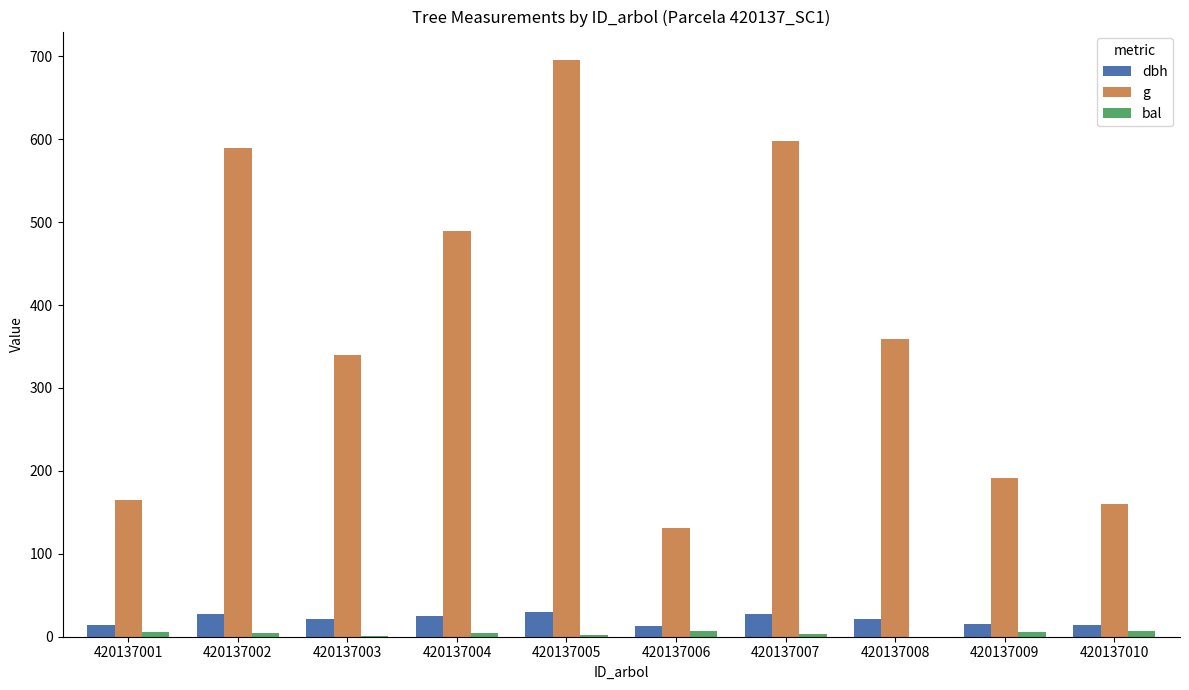

True or false: g has a value of 263.6 at 420137007.

False